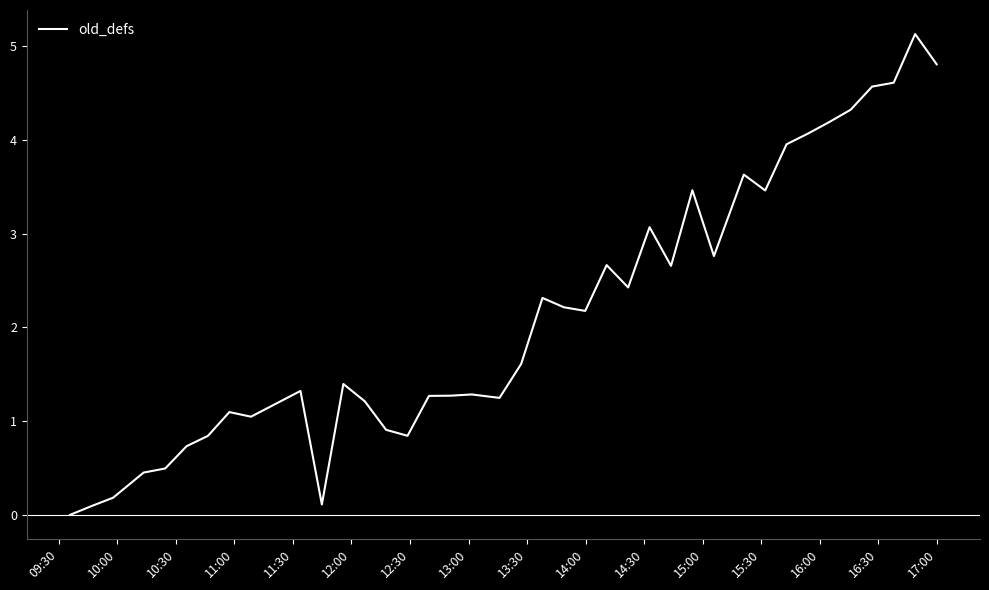

What is the average value?

2.1